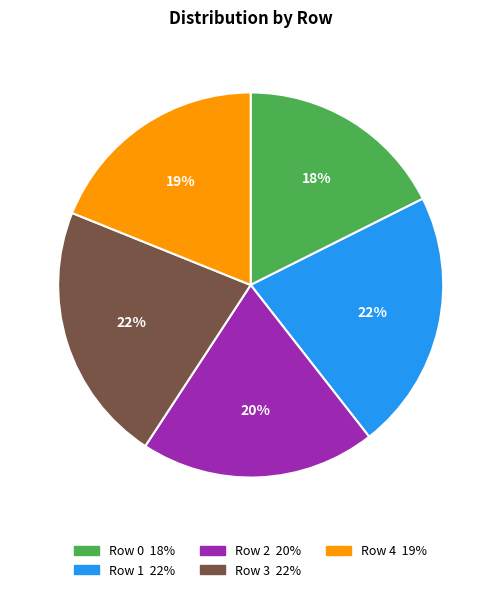

Approximately how many times larger is the value at Row 4 compared to Row 0?

1.1